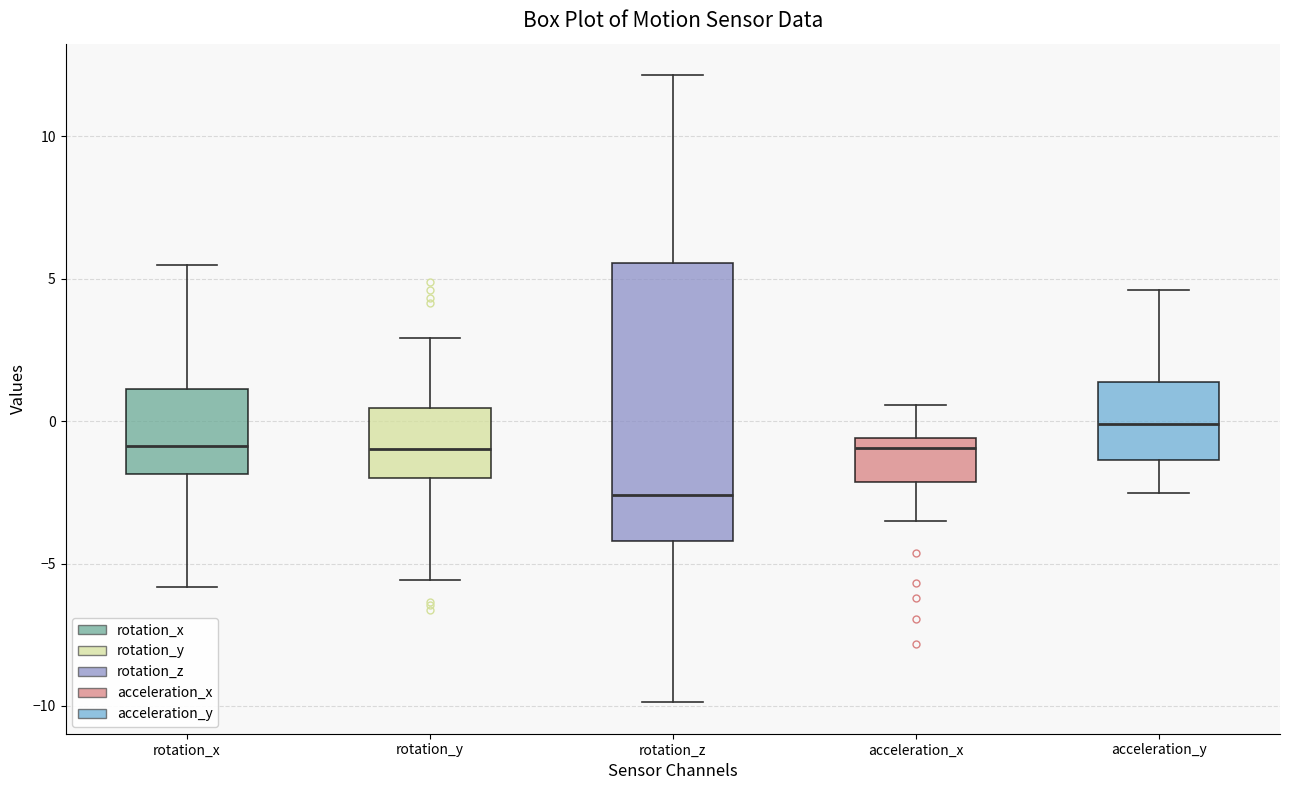

Which box is the tallest, from its lower edge to its upper edge?

rotation_z